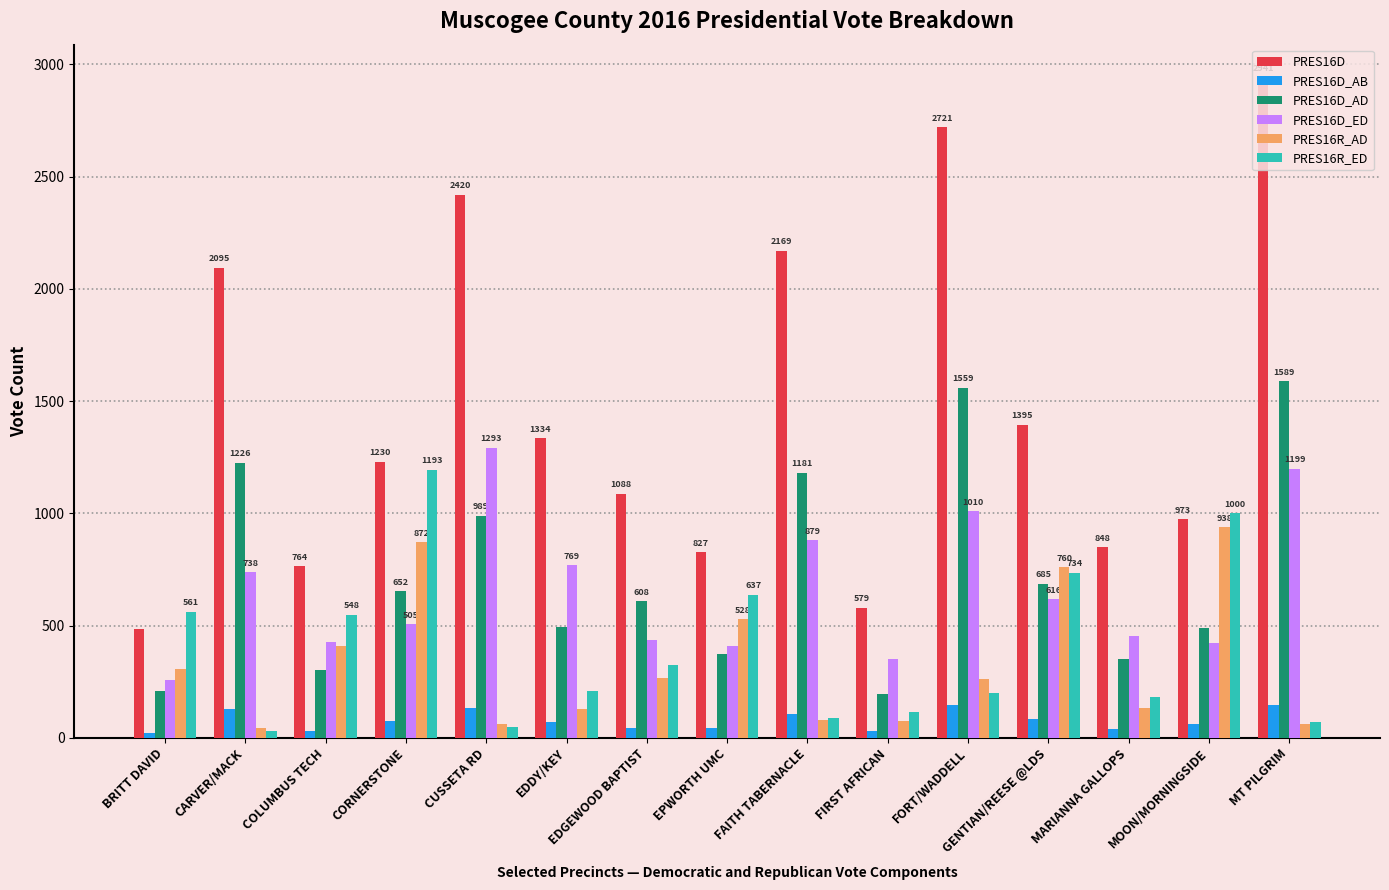

How many series are shown in this chart?

6